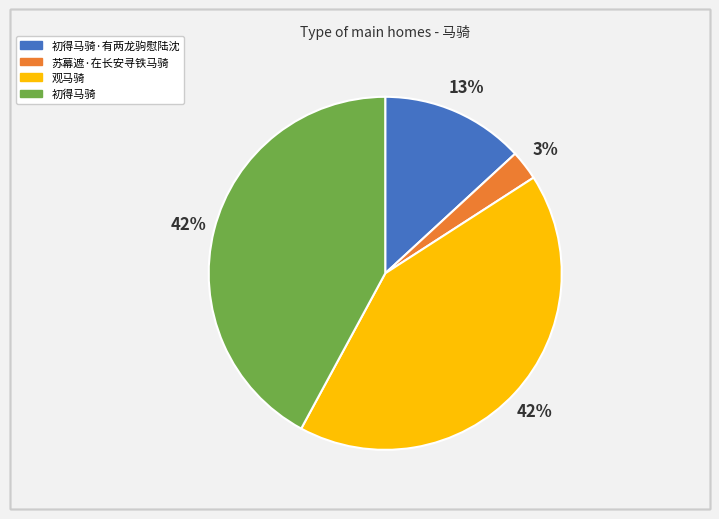

To the nearest percent, what is the difference between the largest and smallest slice percentages?

39%